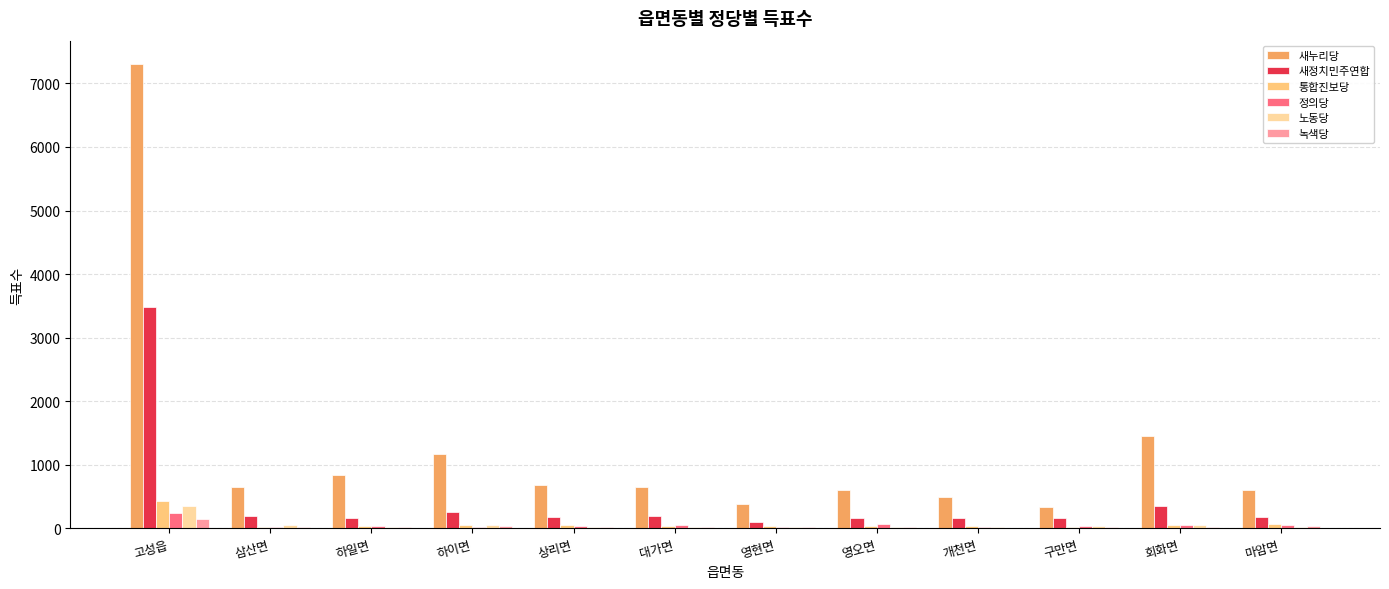

What is the difference between the 녹색당 values at 개천면 and 영현면?

3